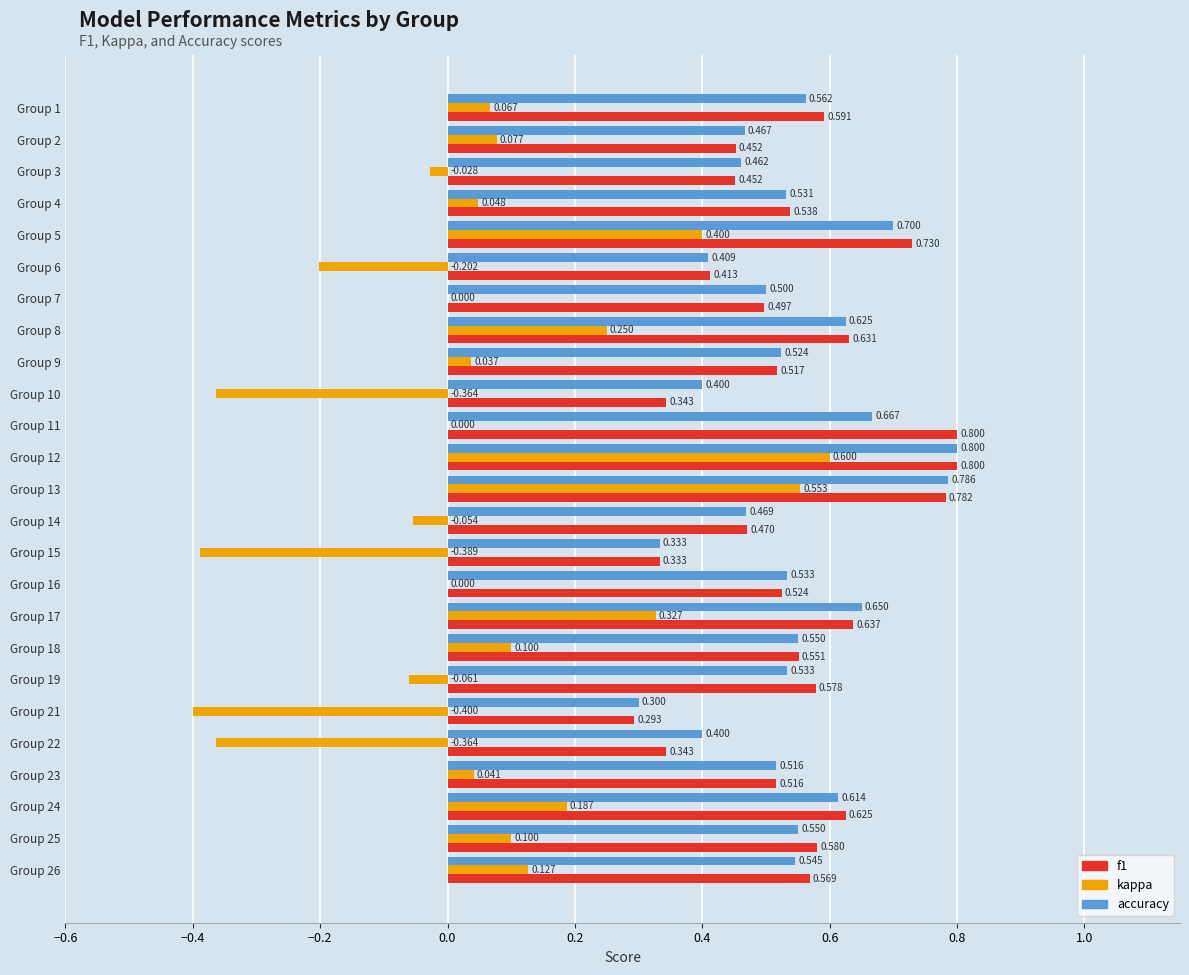

Between Group 2 and Group 22, which series saw the biggest shift?

kappa